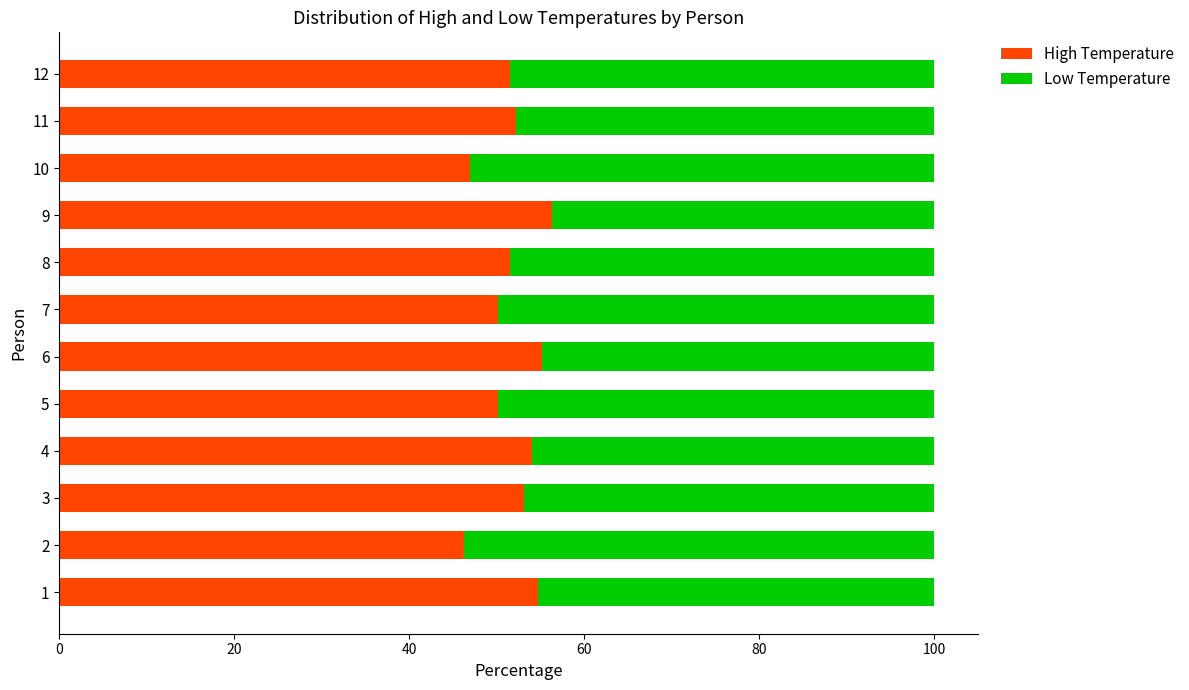

What is the difference between the maximum and second lowest values in the High Temperature series?

9.4